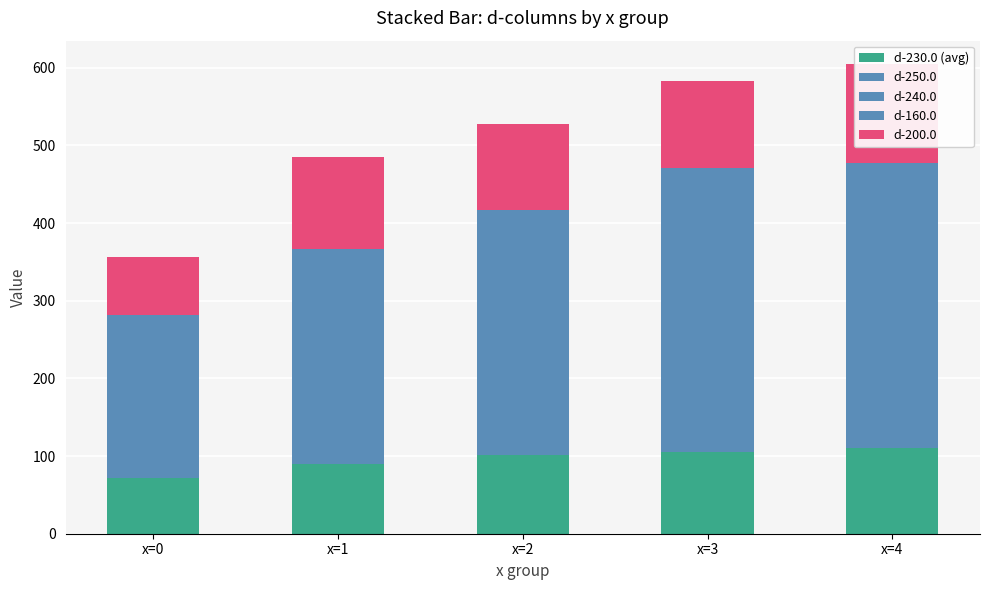

What is the difference between the second highest and minimum values in the d-230.0 (avg) series?

33.1